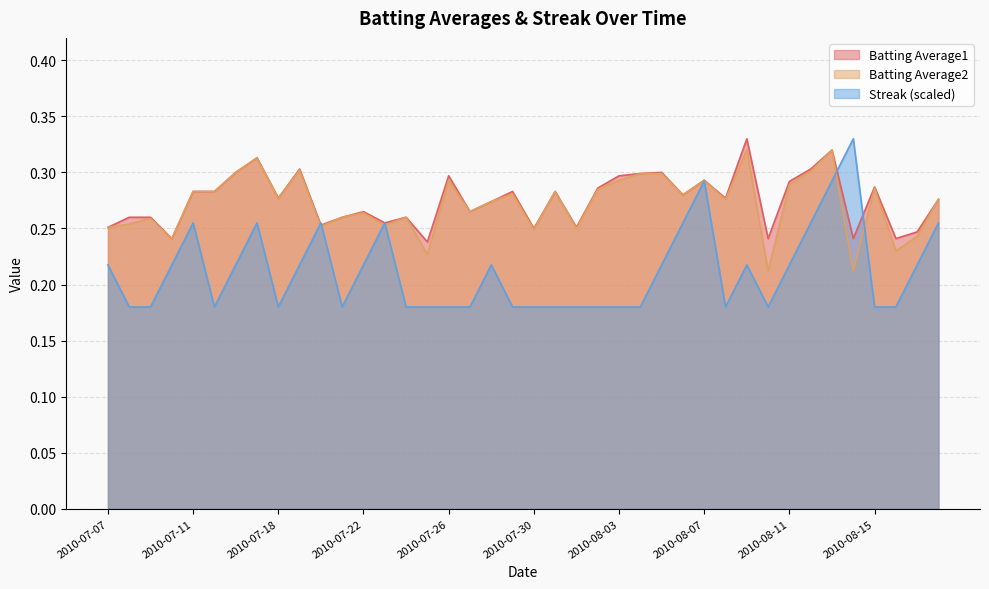

What is the difference between the maximum and minimum values in the Batting Average1 series?

0.1